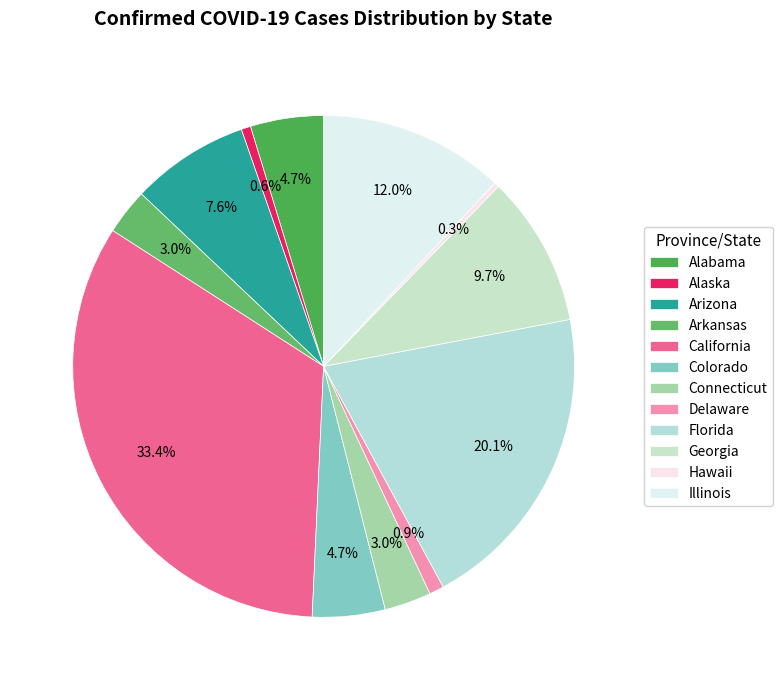

What is the change in value from Connecticut to Florida?

+1966923